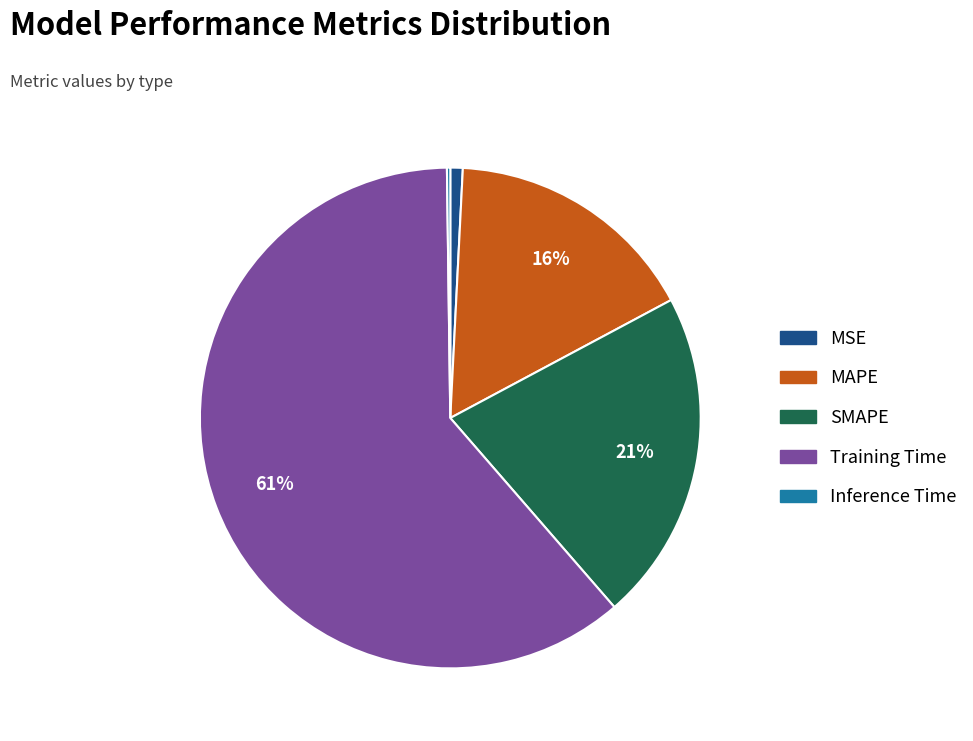

Is it true that MSE is 11% of the pie?

False